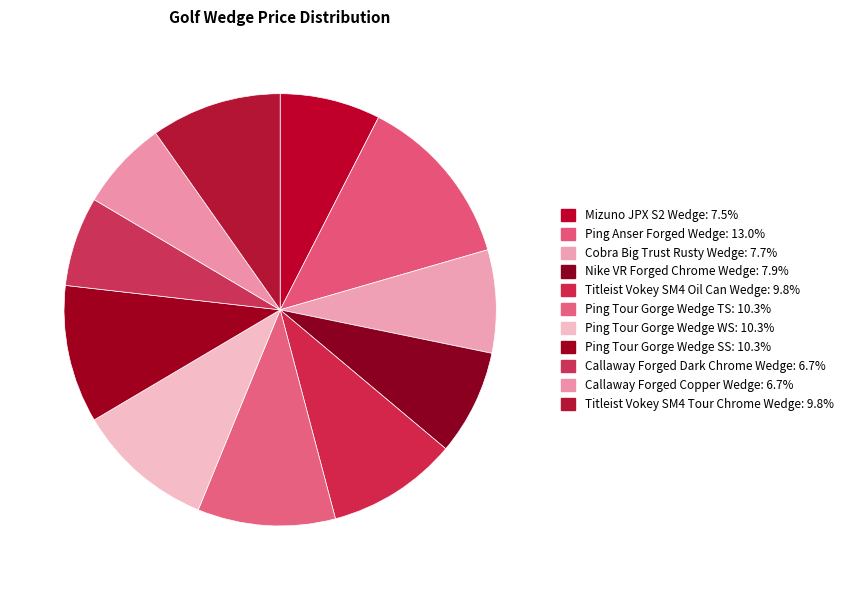

Does Callaway Forged Copper Wedge represent more than half of the total?

No